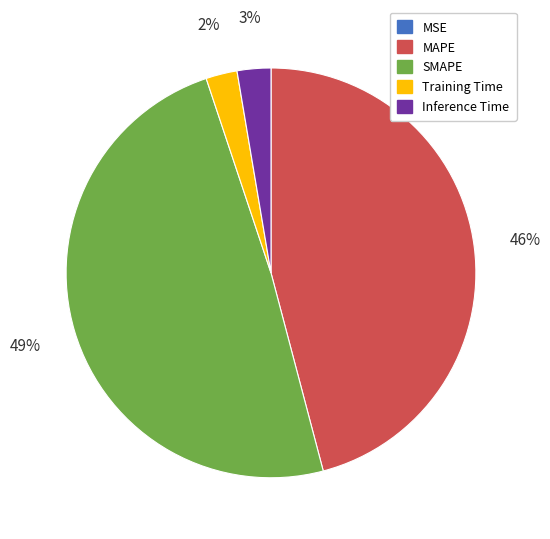

Which category has the biggest portion of the pie?

SMAPE